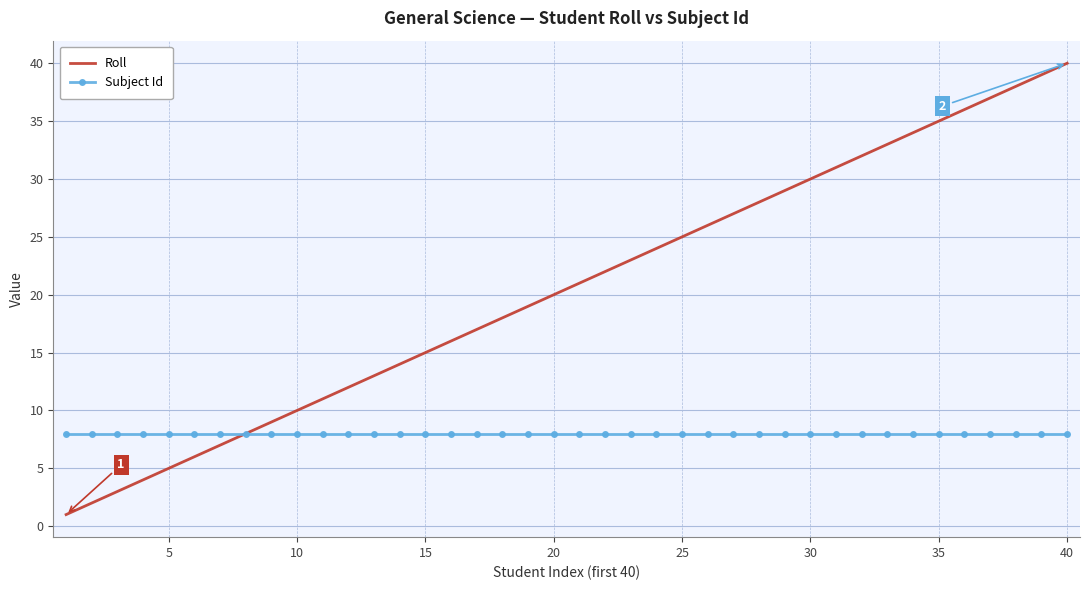

Which series has the widest spread of values?

Roll